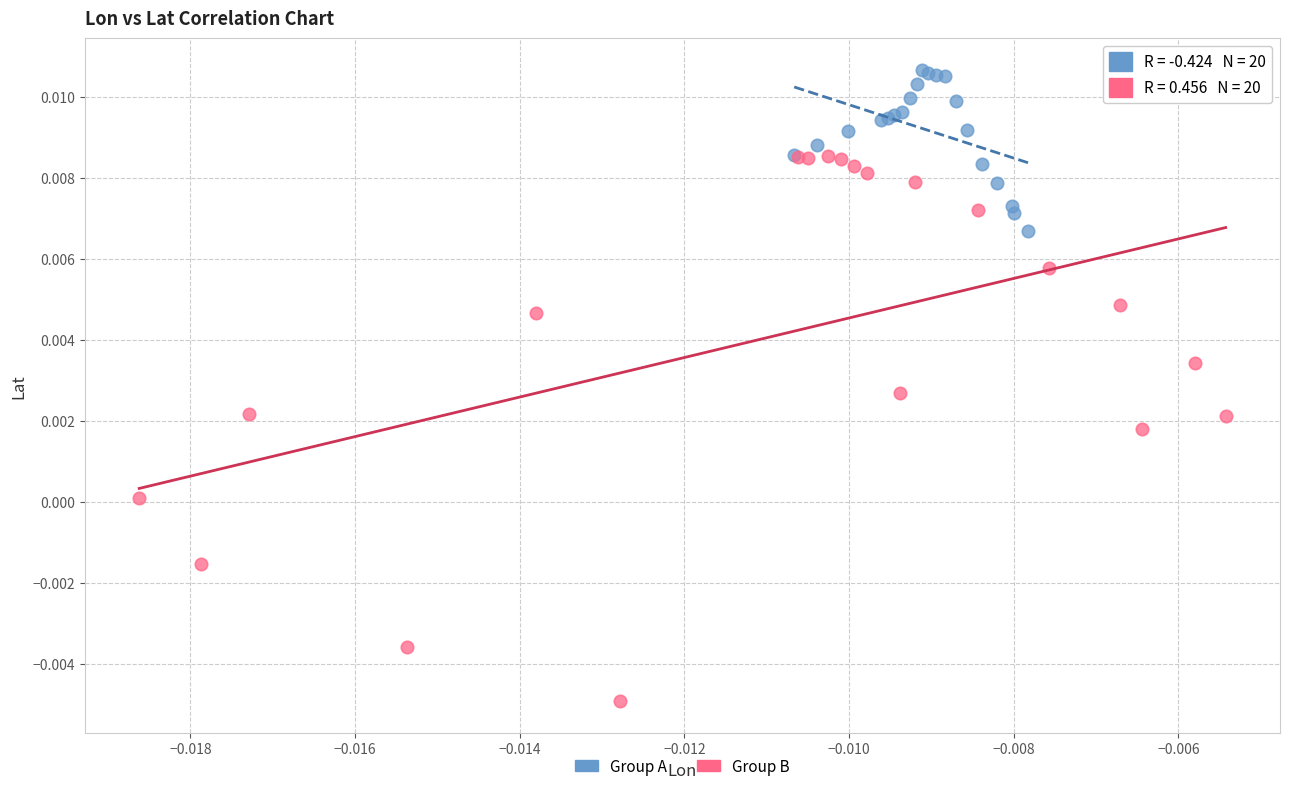

Which series reaches the minimum Y coordinate?

Group B